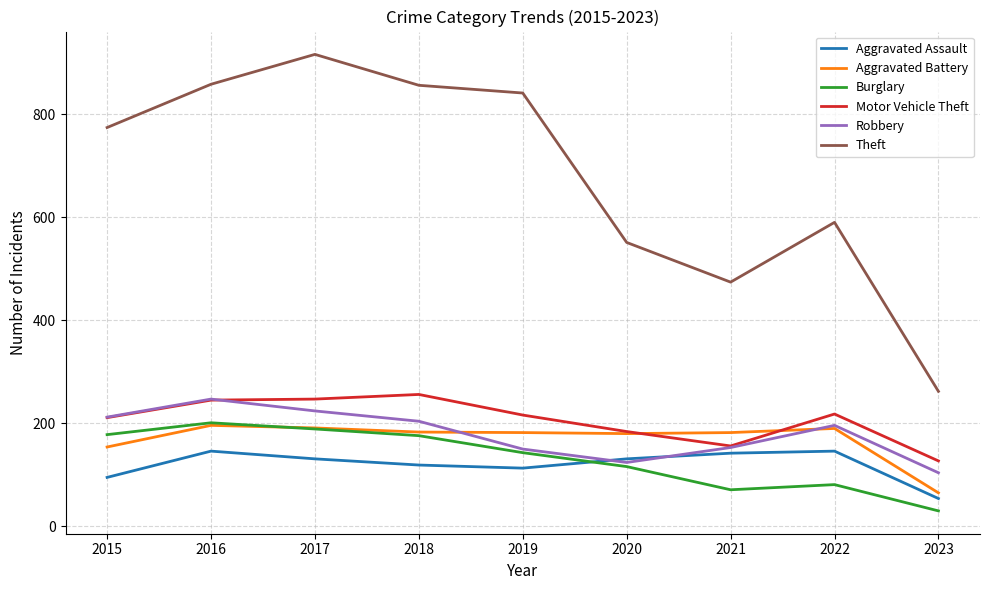

What is the minimum value shown in the chart?

30